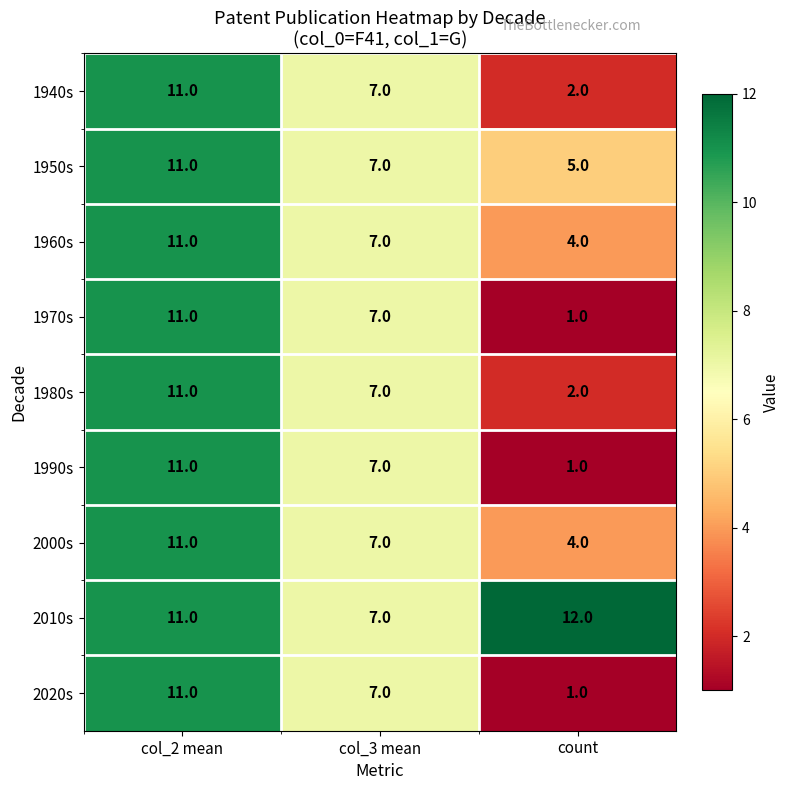

Reading left to right, list all the values displayed in this chart.

1940s: col_2 mean=11	col_3 mean=7	count=2
1950s: col_2 mean=11	col_3 mean=7	count=5
1960s: col_2 mean=11	col_3 mean=7	count=4
1970s: col_2 mean=11	col_3 mean=7	count=1
1980s: col_2 mean=11	col_3 mean=7	count=2
1990s: col_2 mean=11	col_3 mean=7	count=1
2000s: col_2 mean=11	col_3 mean=7	count=4
2010s: col_2 mean=11	col_3 mean=7	count=12
2020s: col_2 mean=11	col_3 mean=7	count=1